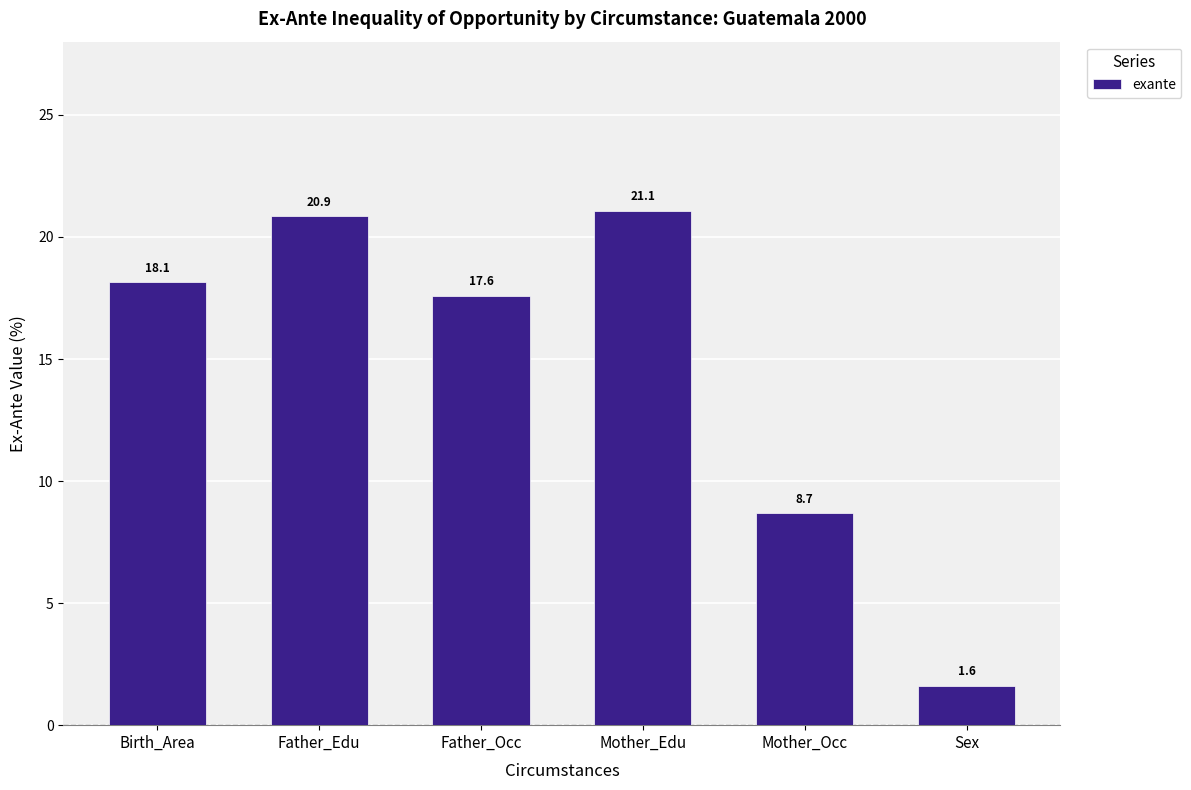

At which label does the data first exceed 18?

Birth_Area